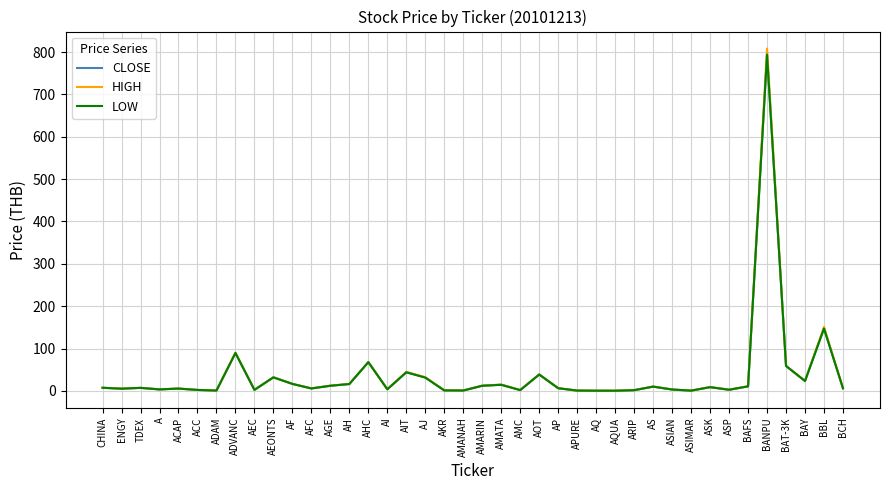

Is it true that HIGH equals 16.6 at AH?

True